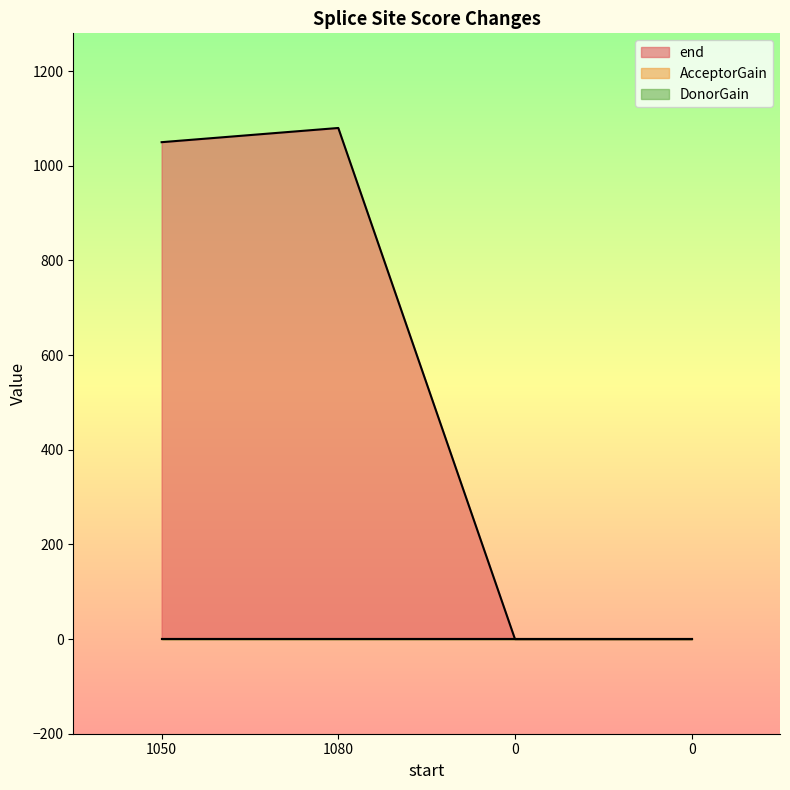

How many lines are shown in the chart?

3